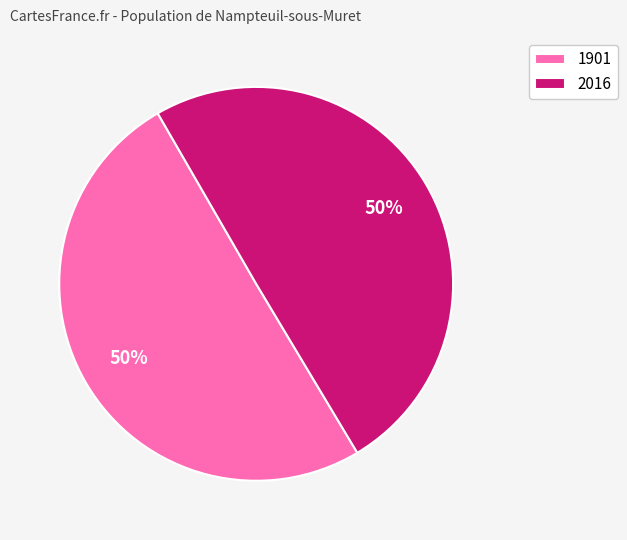

How many slices are in this pie chart?

2